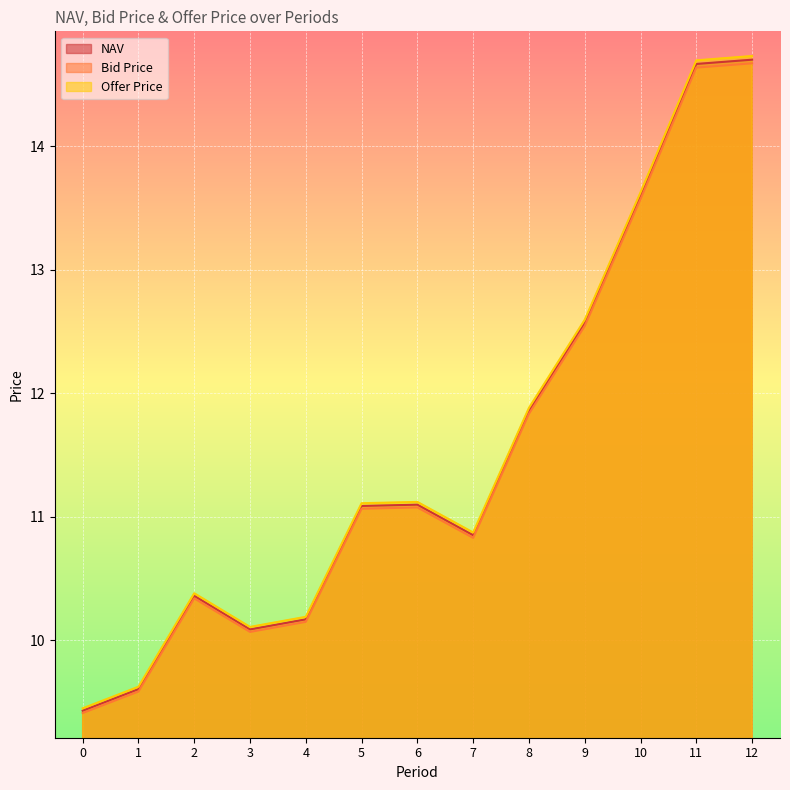

Count the number of data series in this chart.

3